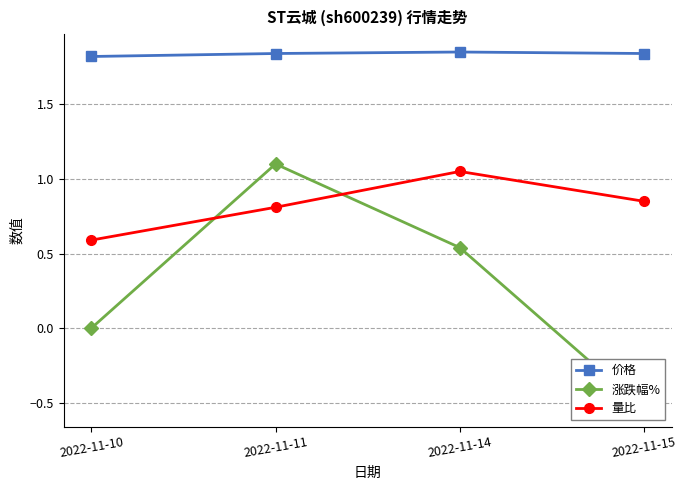

Rank the series at 2022-11-14 from highest to lowest value.

价格, 量比, 涨跌幅%